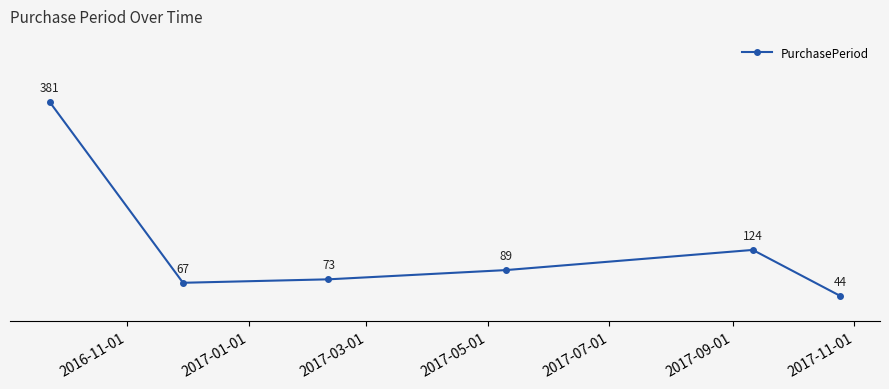

True or false: there are more than 1 points higher than both neighbors.

False